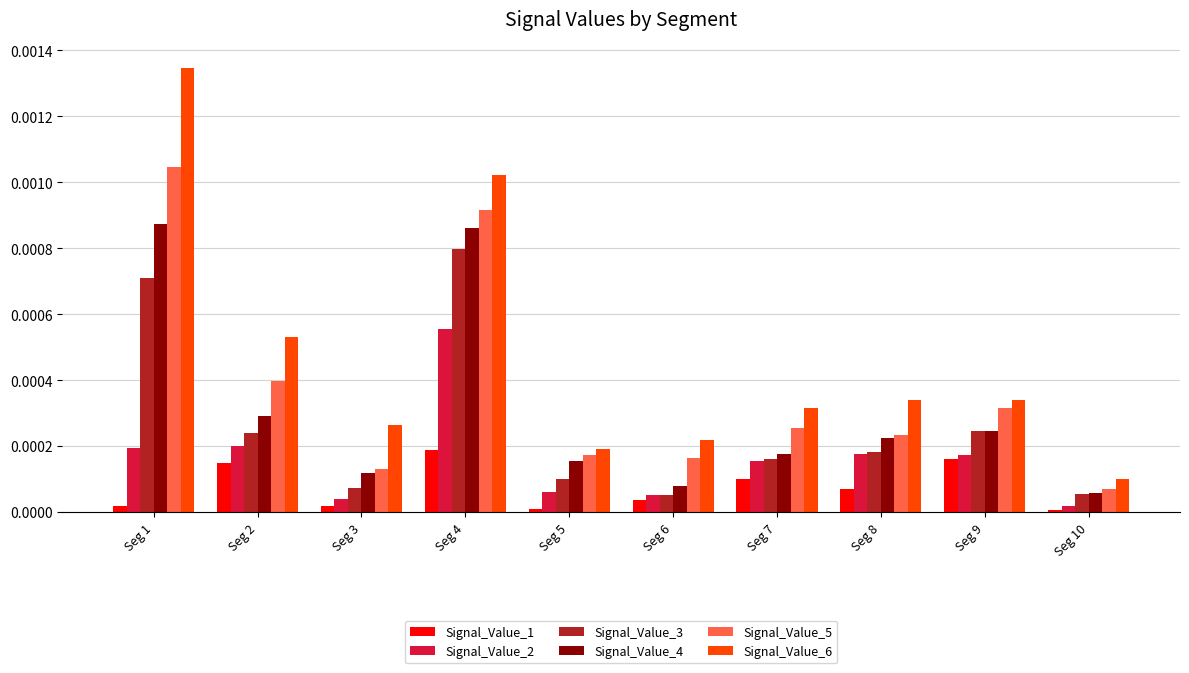

The Signal_Value_5 series shows 0.0 at Seg 10. True or false?

True